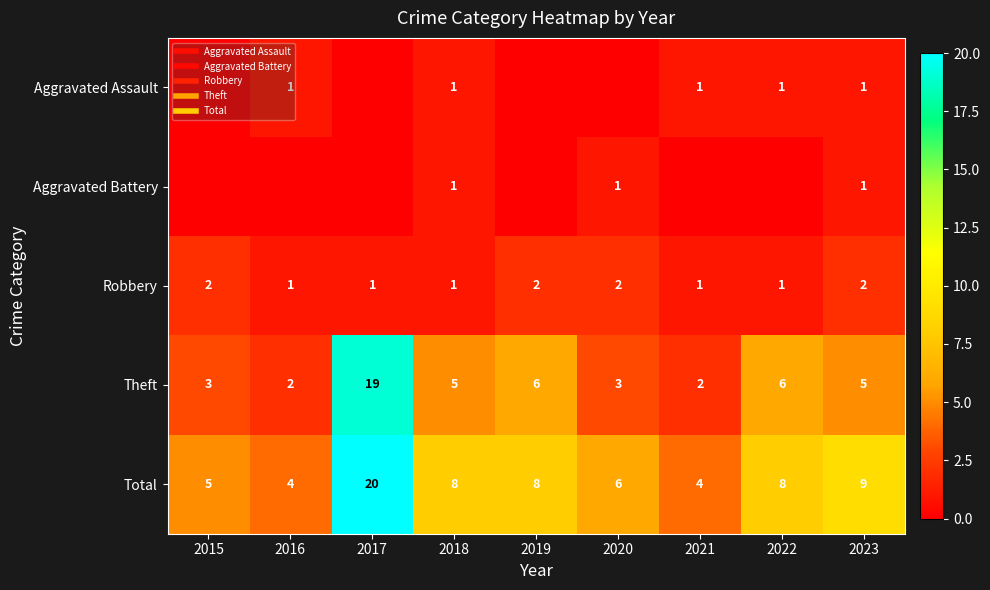

Which series has the widest spread of values?

Theft